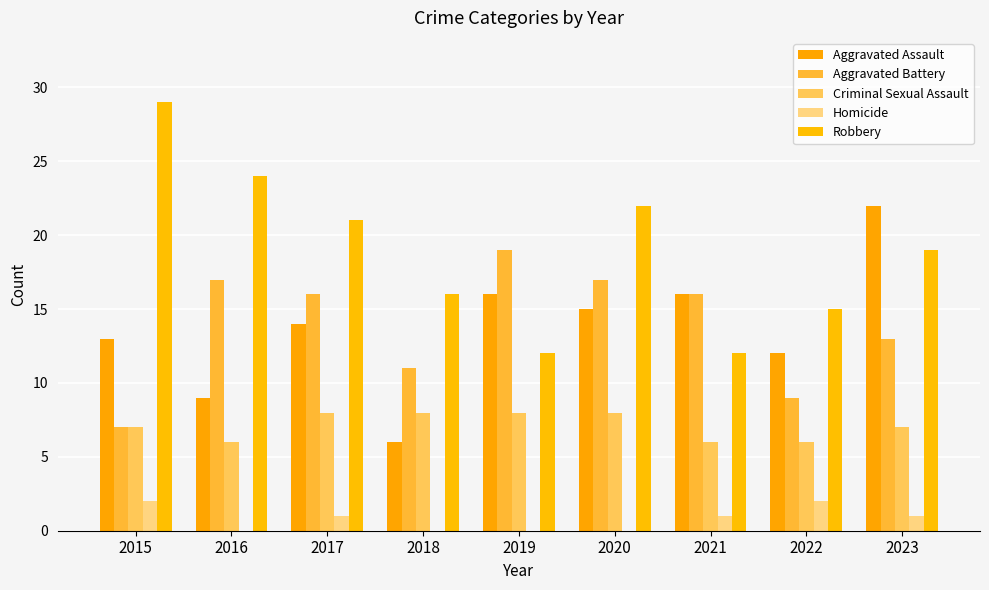

What is the spread (max minus min) of values at 2019?

19